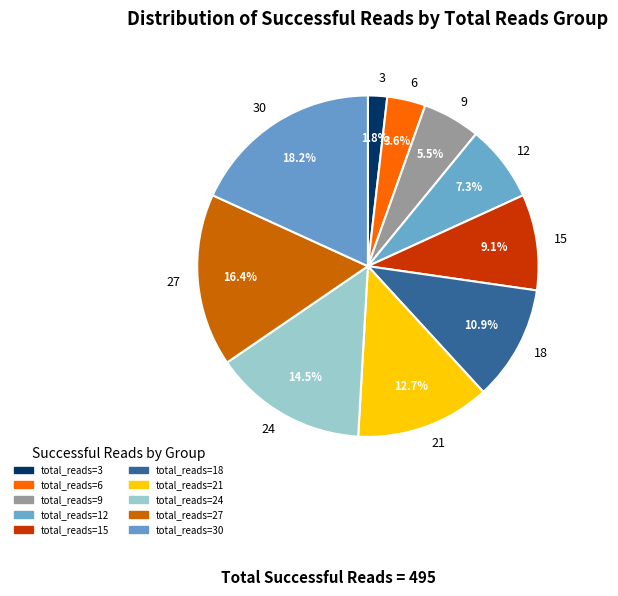

Does 21 represent more than half of the total?

No